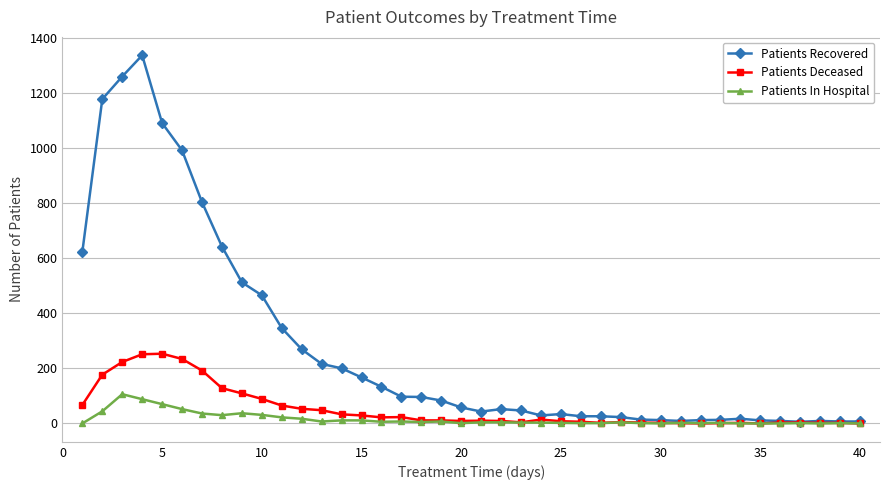

Which series has the largest total across all categories?

Patients Recovered